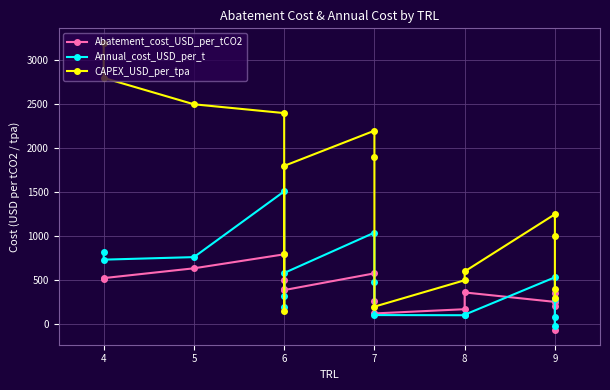

Reading left to right, list all the values displayed in this chart.

Abatement_cost_USD_per_tCO2: 513.9	524.4	635.8	794.8	404.6	502.8	388.5	578.5	264.2	122.7	170.8	361.3	254.1	358.8	209.0	-69.3
Annual_cost_USD_per_t: 822.3	734.2	763.0	1510.1	323.7	201.1	582.7	1041.3	475.6	104.3	102.5	108.4	533.5	287.0	83.6	-20.8
CAPEX_USD_per_tpa: 3200.0	2800.0	2500.0	2400.0	800.0	150.0	1800.0	2200.0	1900.0	200.0	500.0	600.0	1250.0	1000.0	400.0	300.0